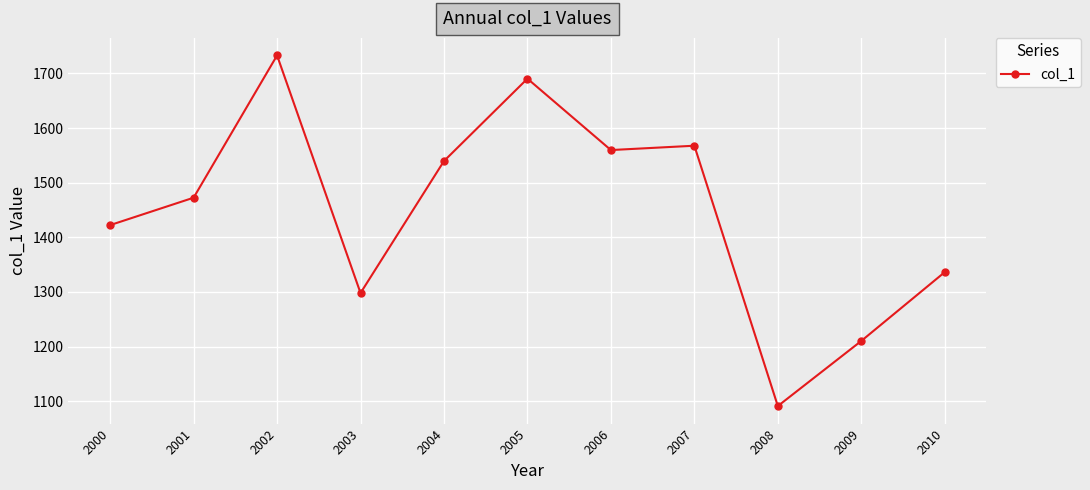

What is the approximate value at 2001?

1472.5